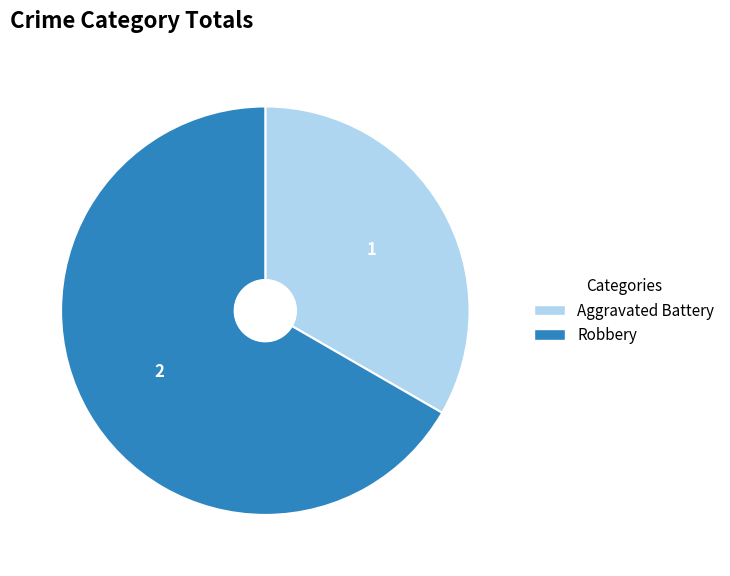

Rank the categories by value from highest to lowest.

Robbery, Aggravated Battery